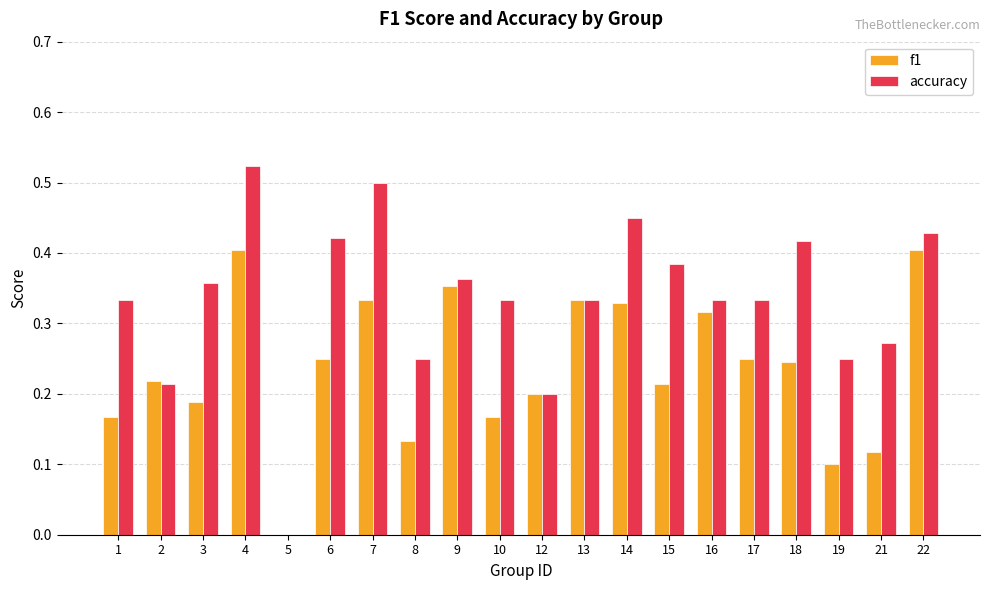

Which series changed the most between 17 and 21?

f1